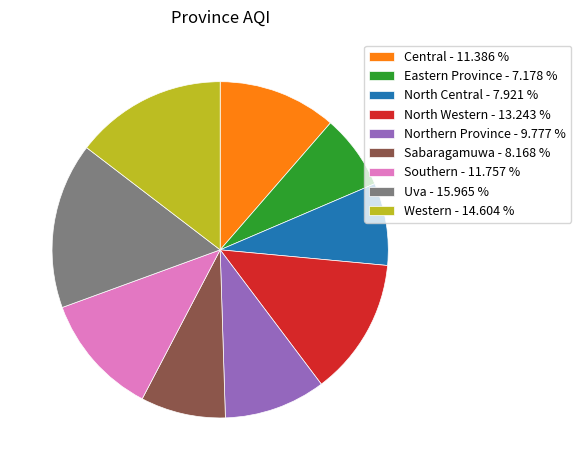

Do Central - 11.386 % and Eastern Province - 7.178 % together represent more than half of the pie?

No